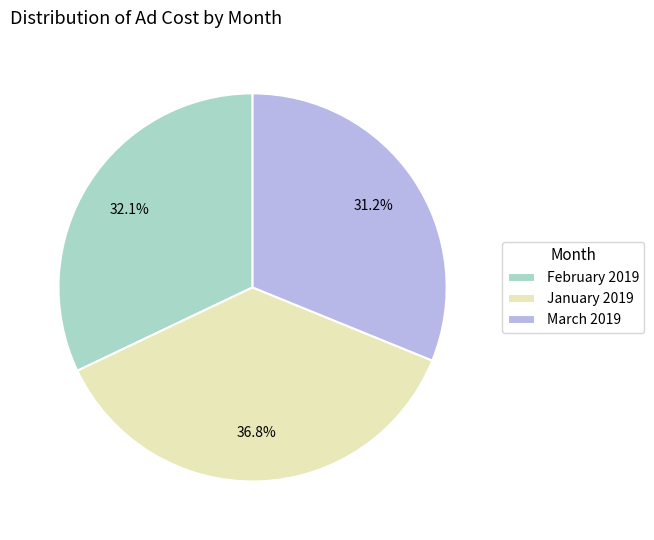

To the nearest percent, what portion does March 2019 represent?

31%